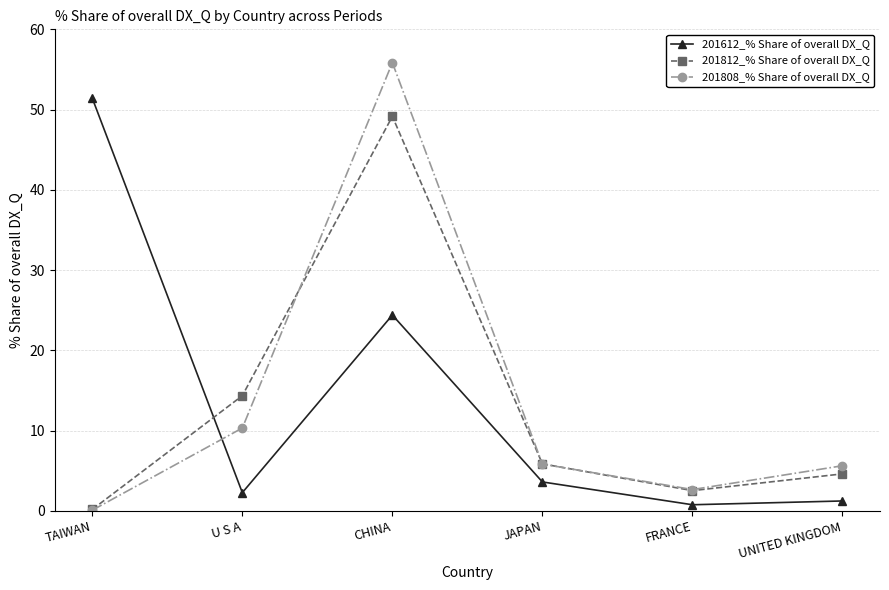

Which series ends up on top after the final intersection of 201612_% Share of overall DX_Q and 201812_% Share of overall DX_Q?

201812_% Share of overall DX_Q